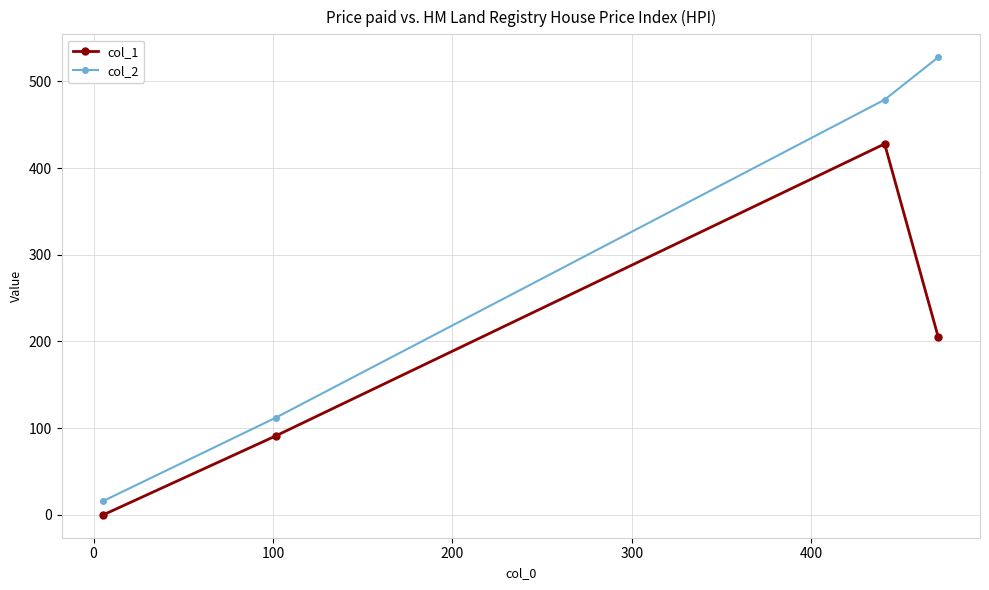

What is the difference between the maximum and minimum values in the col_2 series?

512